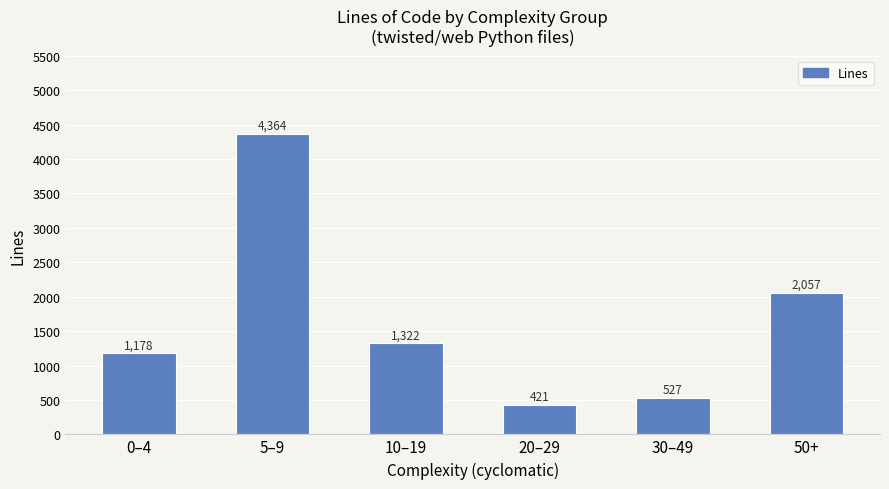

Which label corresponds to the largest value in the chart?

5–9